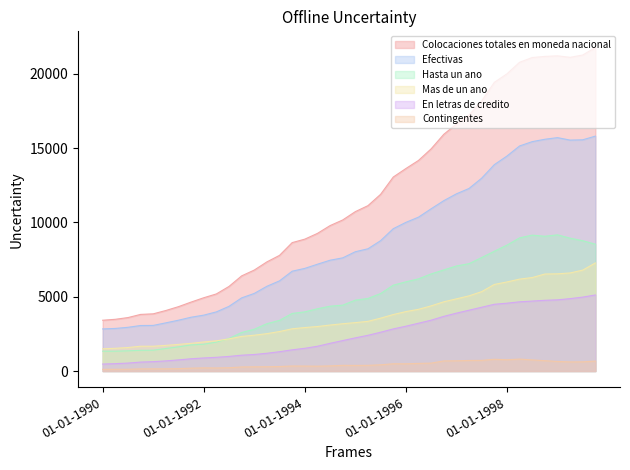

In Mas de un ano, how many points are lower than both neighbors (excluding endpoints)?

1